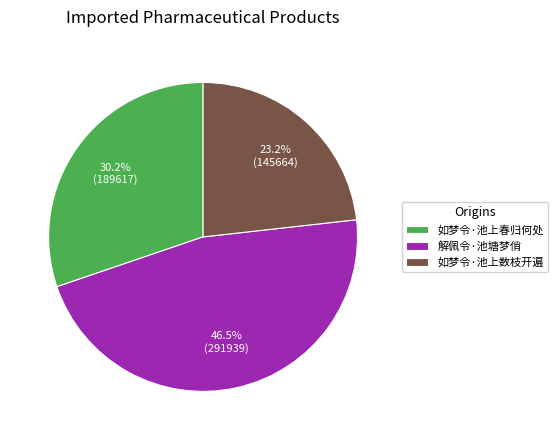

How many segments does this pie chart have?

3